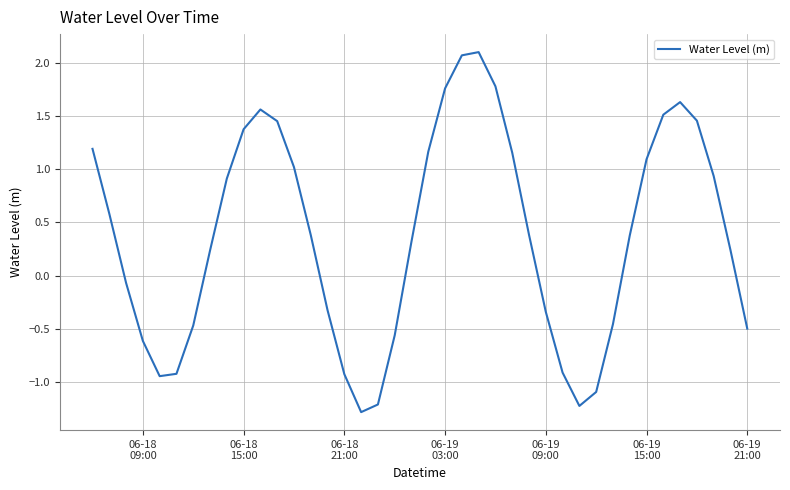

What is the maximum value shown in the chart?

2.1